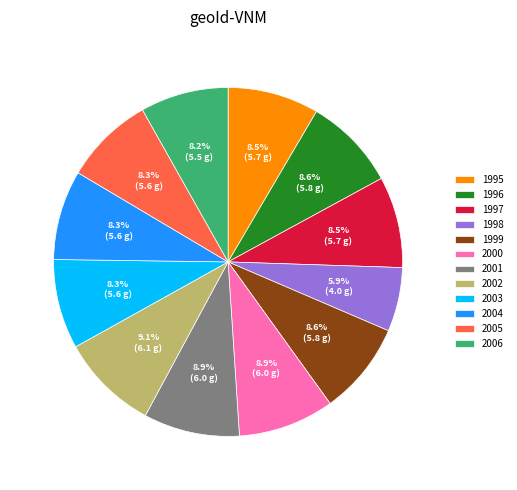

Which slice is the smallest?

1998